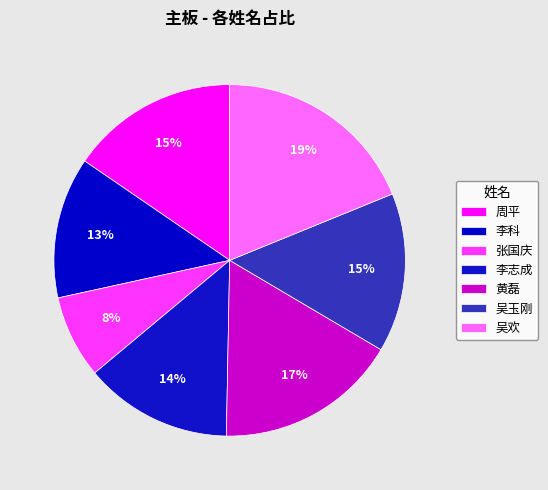

Do 张国庆 and 吴玉刚 together represent more than half of the pie?

No